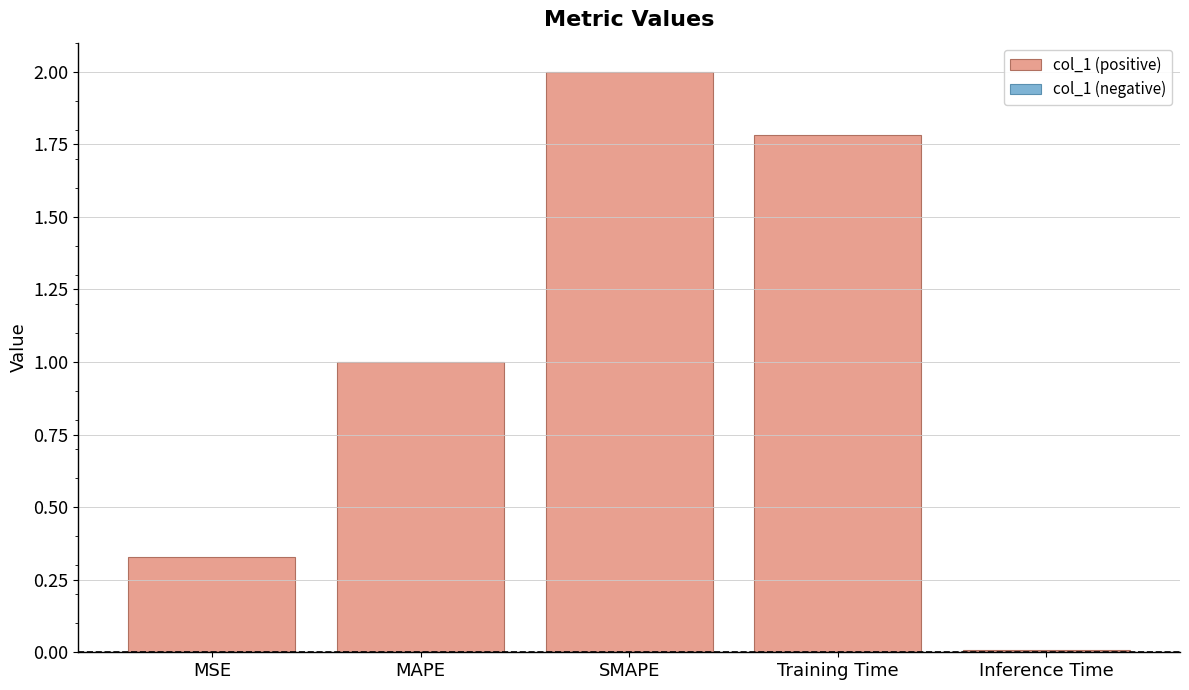

Between Training Time and Inference Time, which is larger?

Training Time